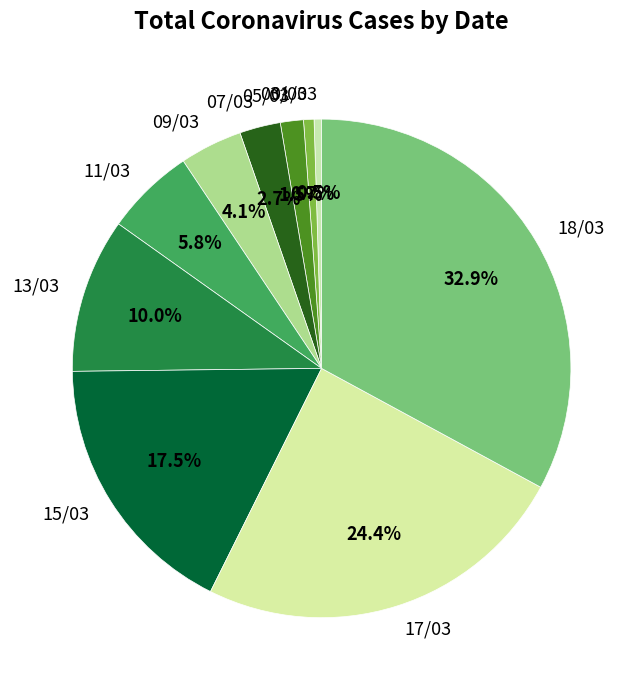

What portion of the pie excludes 13/03?

90.0%